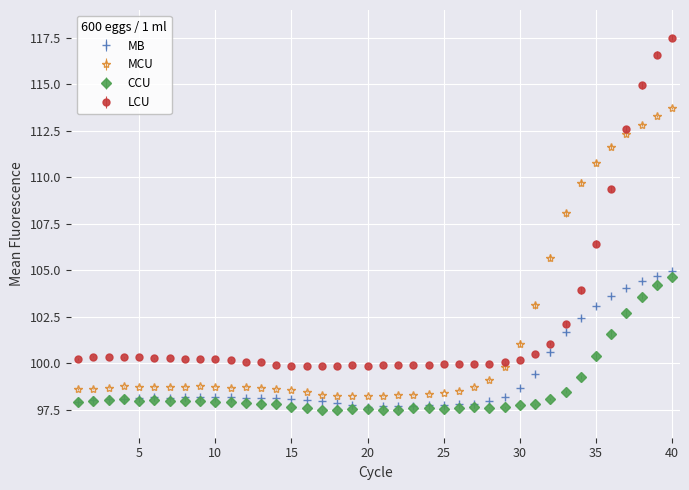

Which series has the largest range (max minus min)?

LCU